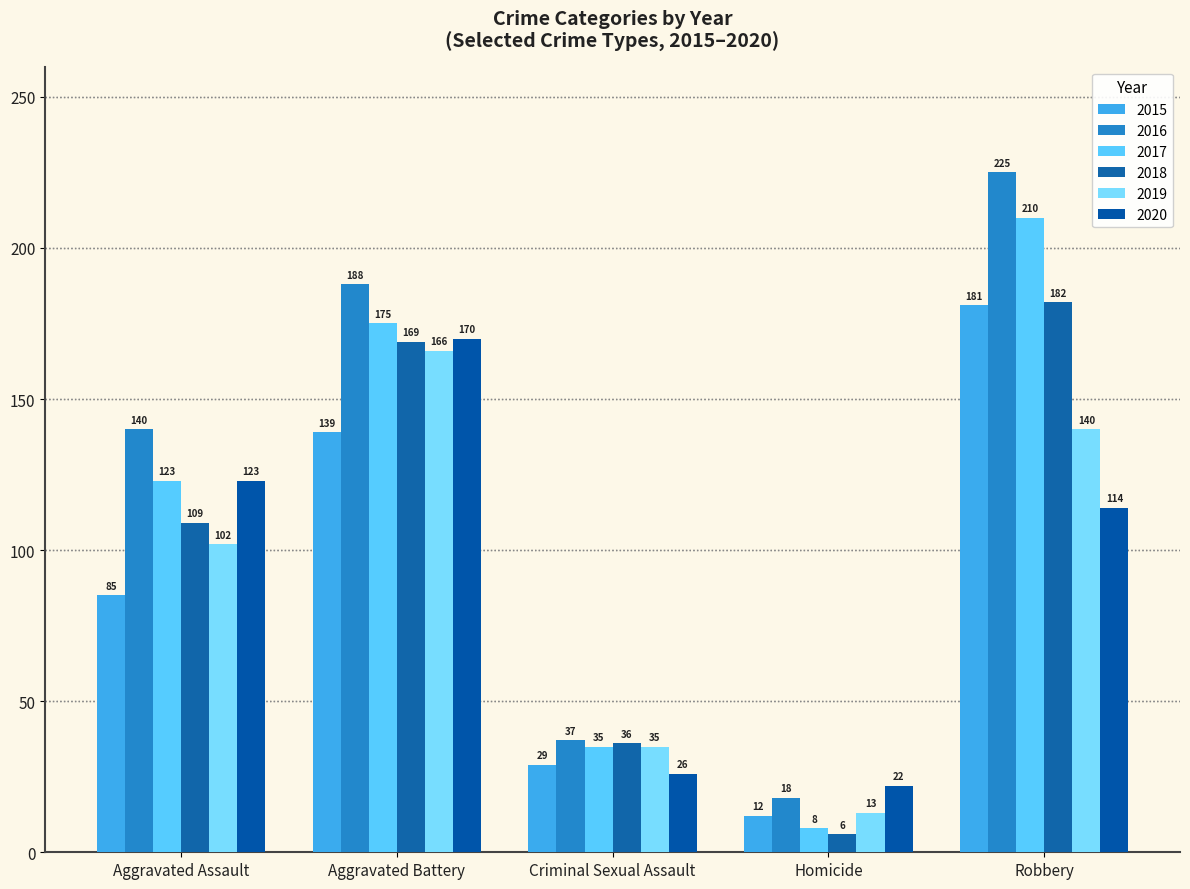

What is the total value across all series at Homicide?

79